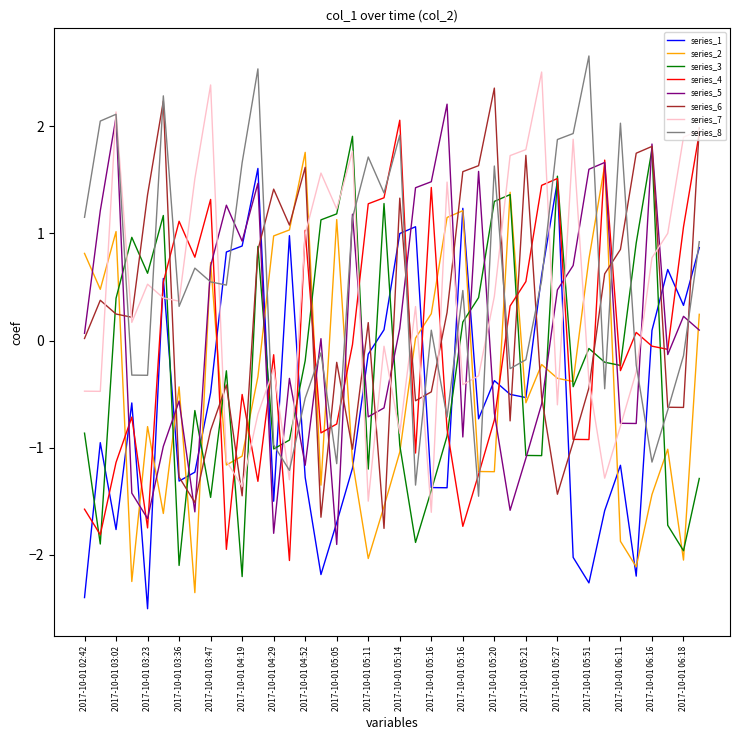

What is the minimum value for series_1?

-2.5